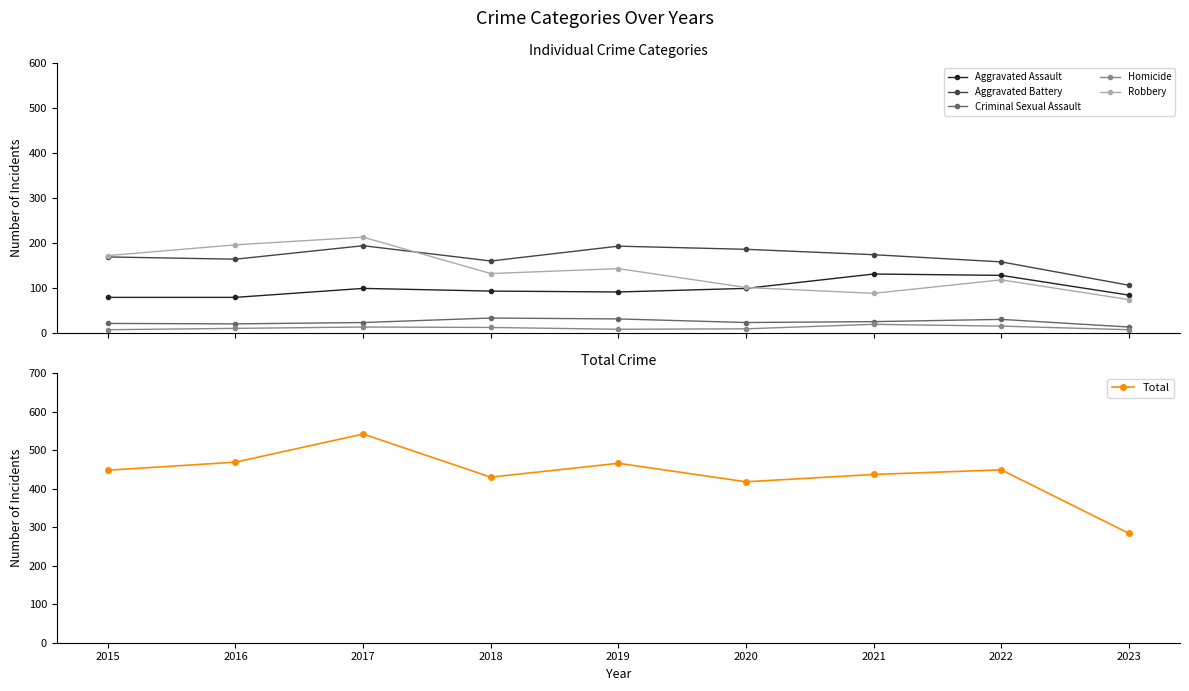

Which has a higher value, 2019 or 2017?

2017